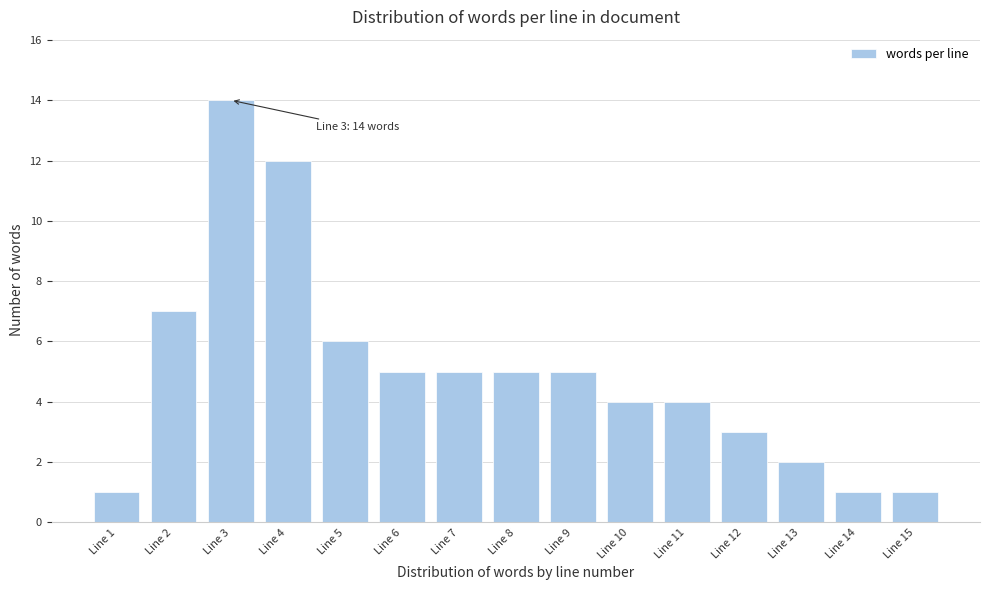

Reading right to left, transcribe all the data shown in this chart.

1	1	2	3	4	4	5	5	5	5	6	12	14	7	1